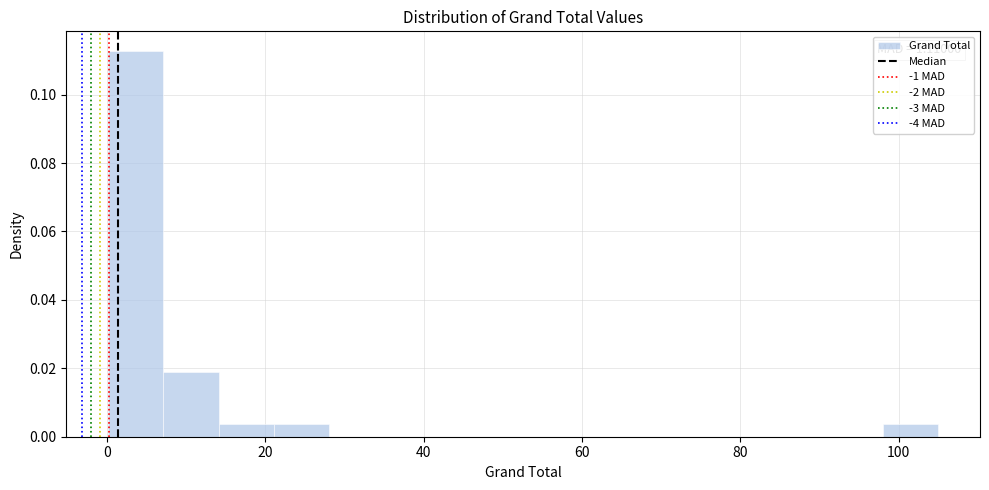

Read against the x-axis, roughly where is the centre of the tallest bar?

4